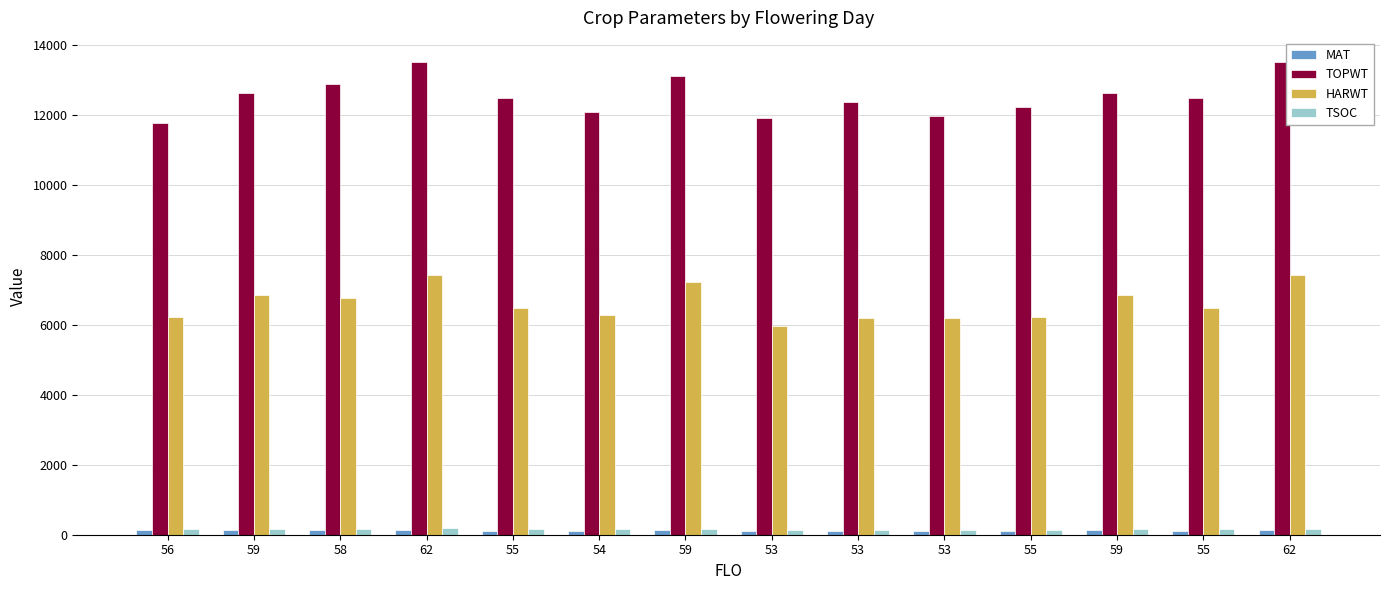

Rank the series at 55 from highest to lowest value.

TOPWT, HARWT, TSOC, MAT